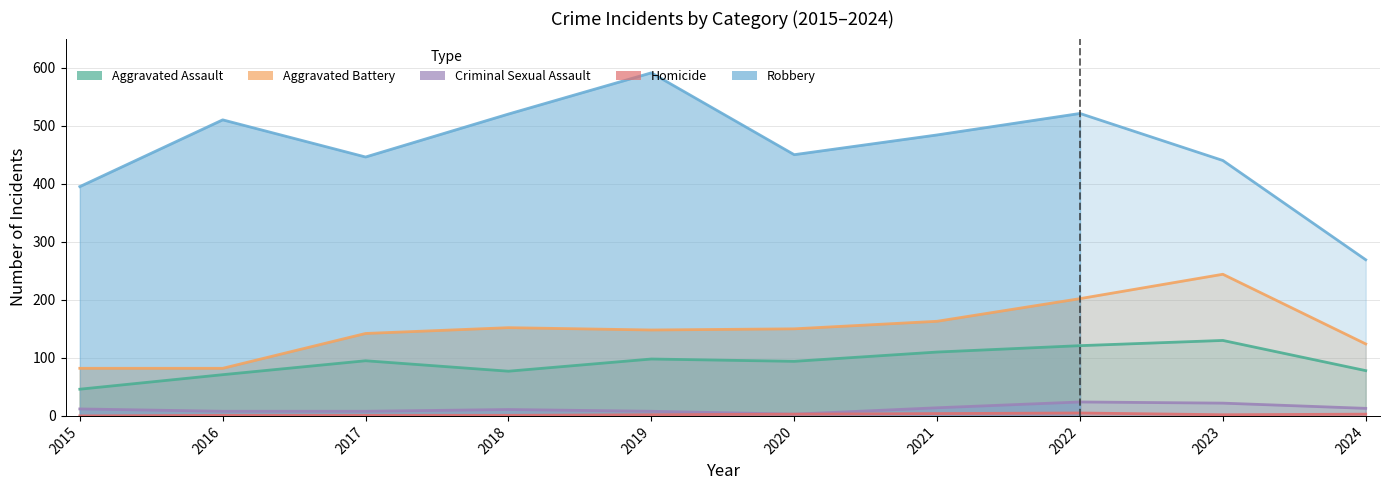

Count the number of data series in this chart.

5